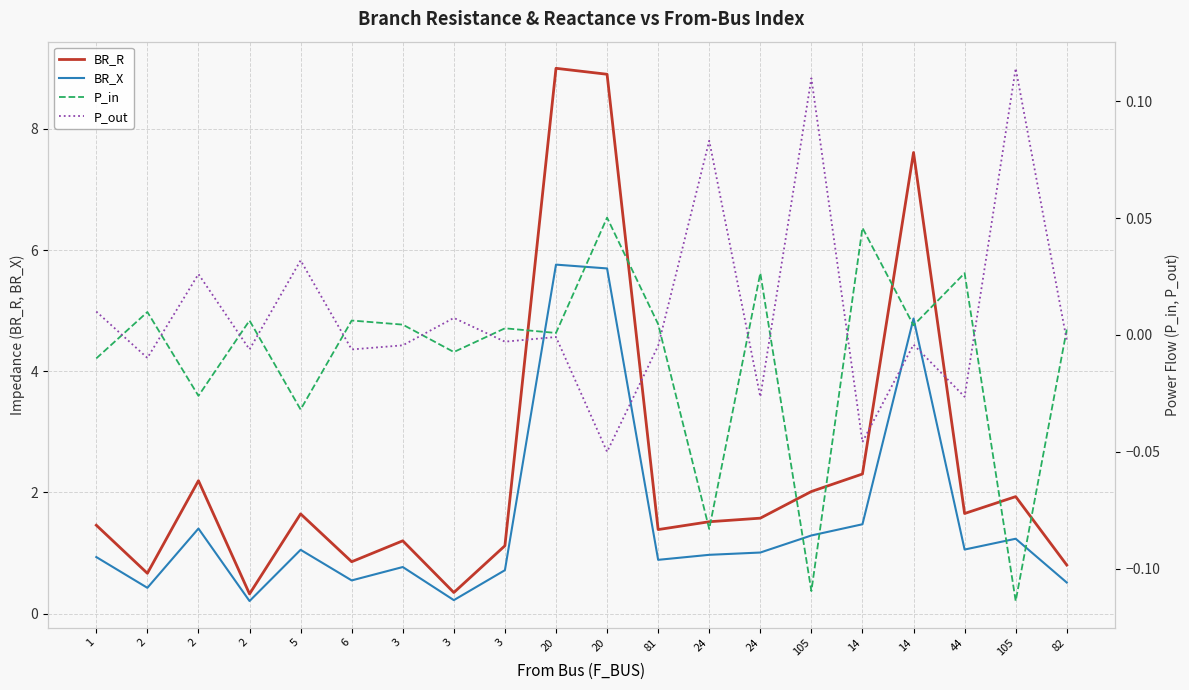

What is the maximum value shown in the chart?

9.0